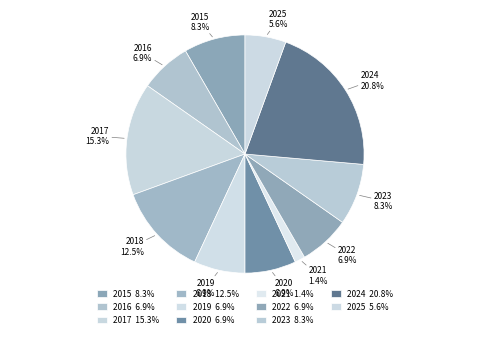

Count the number of slices in the pie.

11